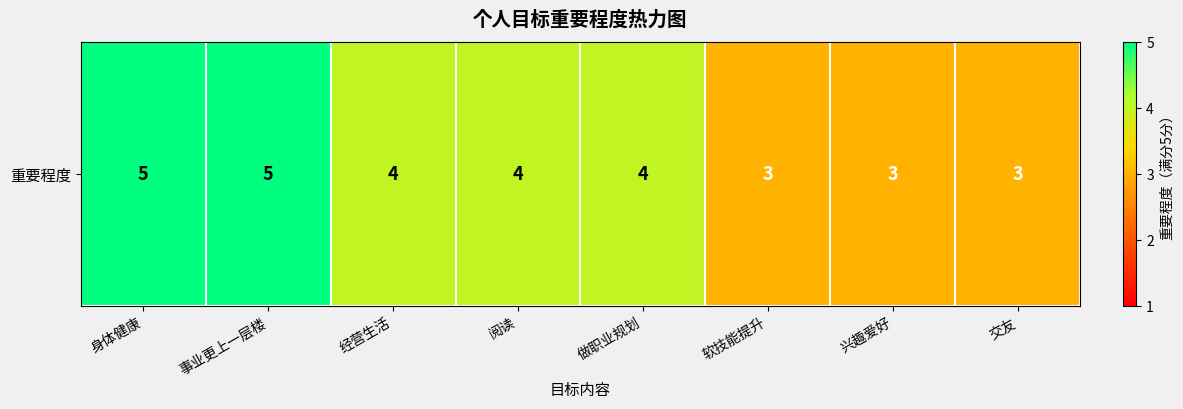

Rank the categories by value from lowest to highest.

软技能提升, 兴趣爱好, 交友, 经营生活, 阅读, 做职业规划, 身体健康, 事业更上一层楼